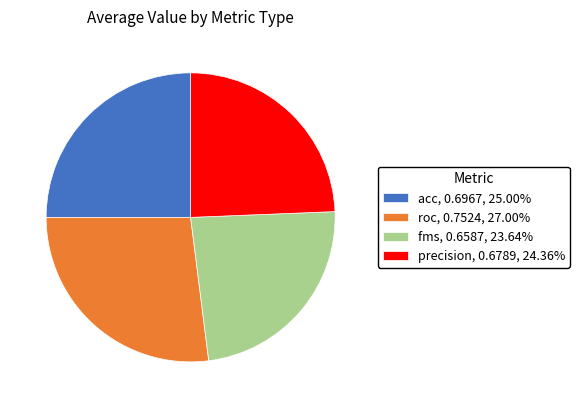

Do acc and precision together represent more than half of the pie?

No